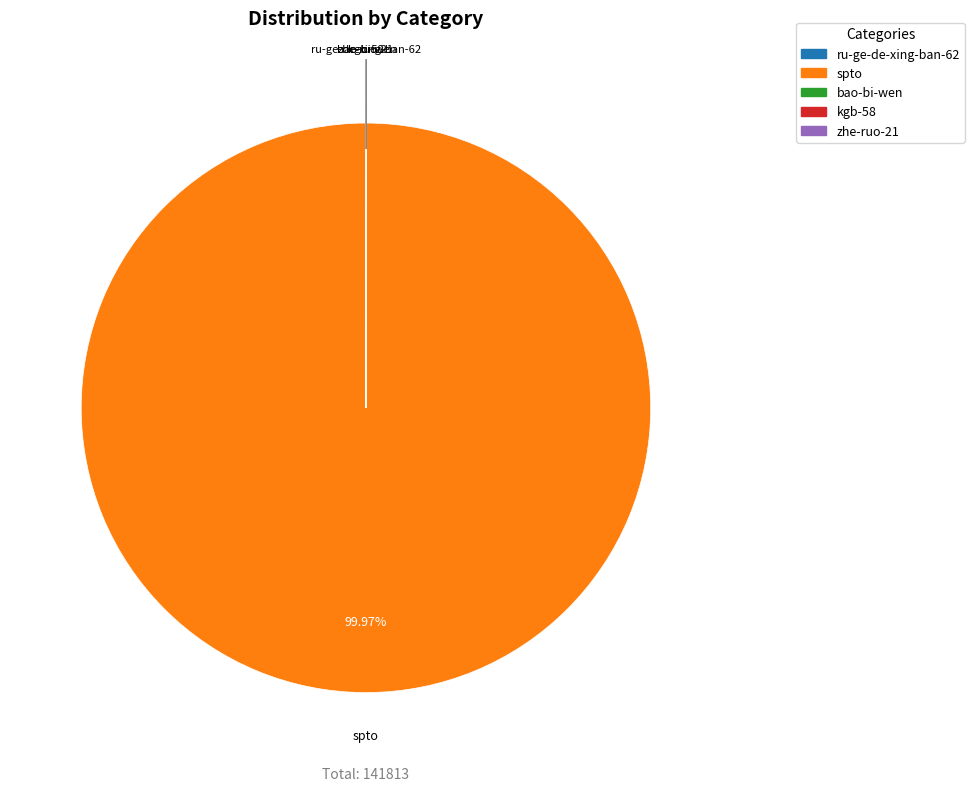

Is there any slice that represents more than half of the pie?

Yes